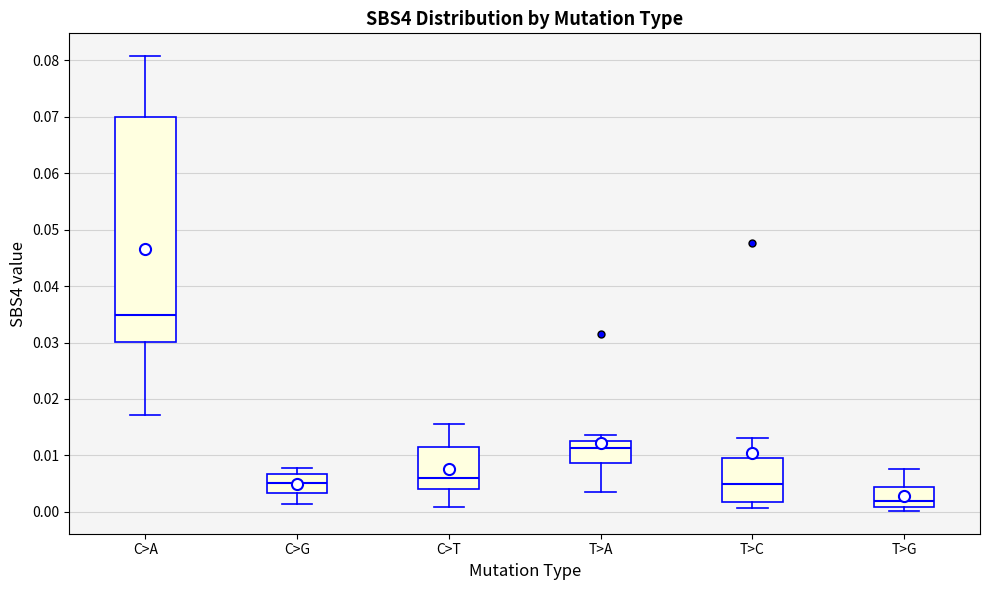

Reading left to right, transcribe this box plot: for each box, give where its median line is, the range the box spans, and where its two whiskers end, as read against the y-axis. The values are not printed on the chart, so give them approximately, as read against the axis.

C>A: median 0.035, box 0.030 to 0.070, whiskers 0.017 to 0.081
C>G: median 0.005, box 0.003 to 0.007, whiskers 0.001 to 0.008
C>T: median 0.006, box 0.004 to 0.012, whiskers 0.001 to 0.016
T>A: median 0.011, box 0.009 to 0.013, whiskers 0.003 to 0.014
T>C: median 0.005, box 0.002 to 0.010, whiskers 0.001 to 0.013
T>G: median 0.002, box 0.001 to 0.004, whiskers 0.000 to 0.008